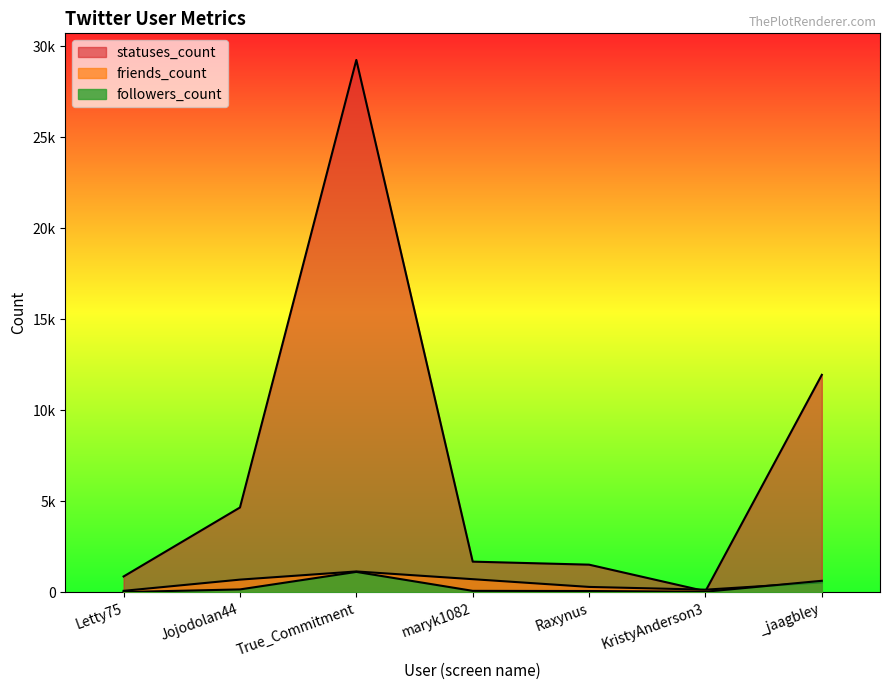

True or false: followers_count has a value of 8 at Letty75.

True